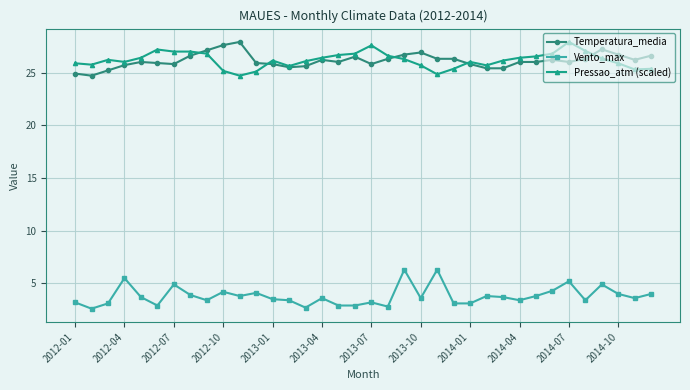

True or false: Temperatura_media has more than 0 points higher than both neighbors.

True